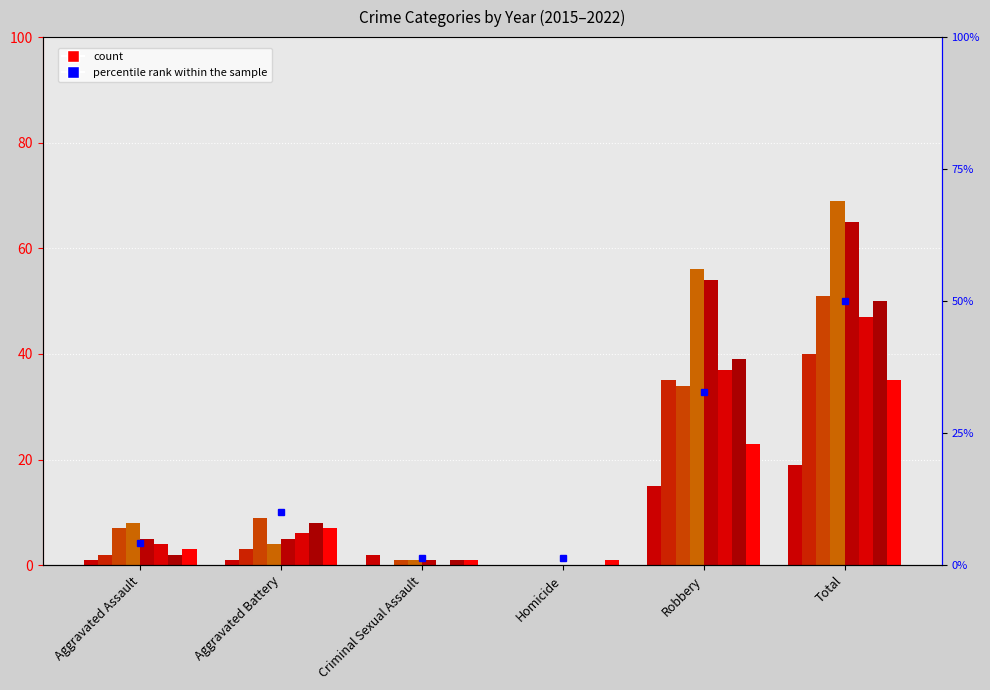

List the labels in order of value, largest first.

Total, Robbery, Aggravated Battery, Aggravated Assault, Criminal Sexual Assault, Homicide